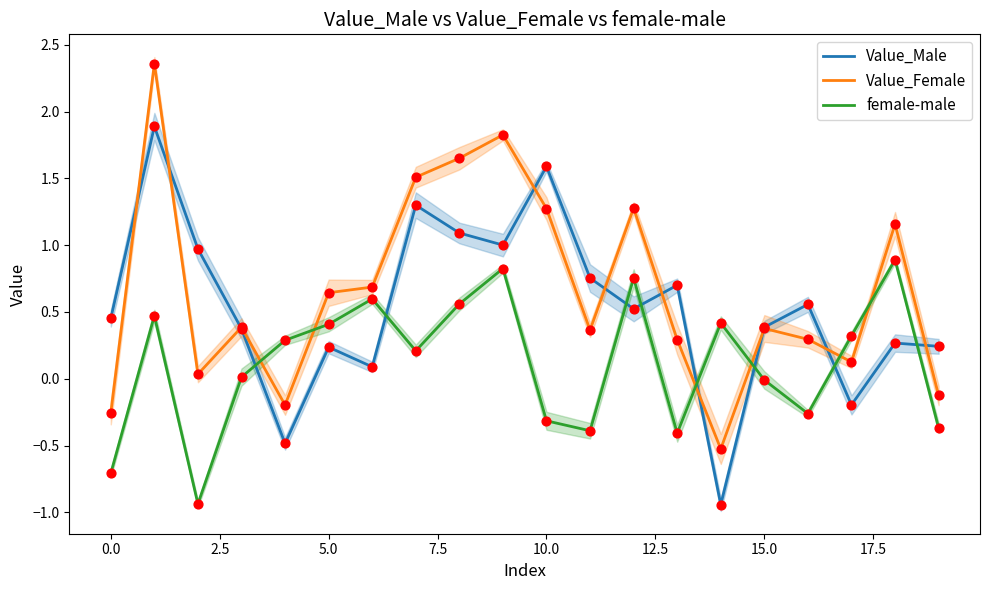

What is the total value across all series at 13?

0.6